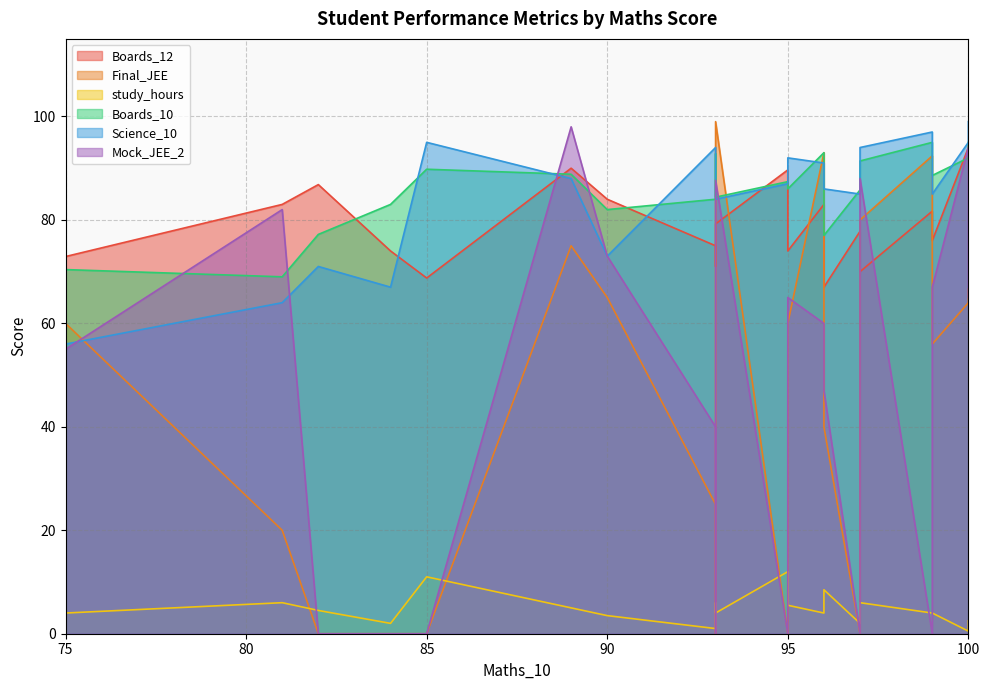

True or false: Final_JEE and Science_10 intersect in this chart.

True